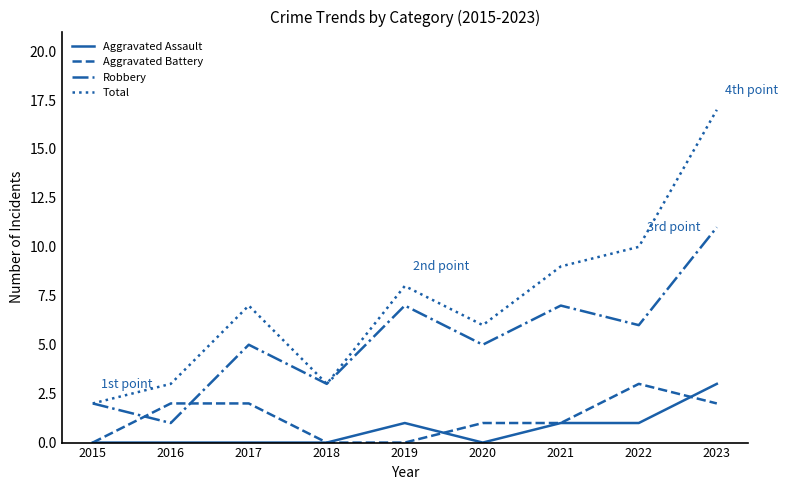

What is the spread (max minus min) of values at 2018?

3